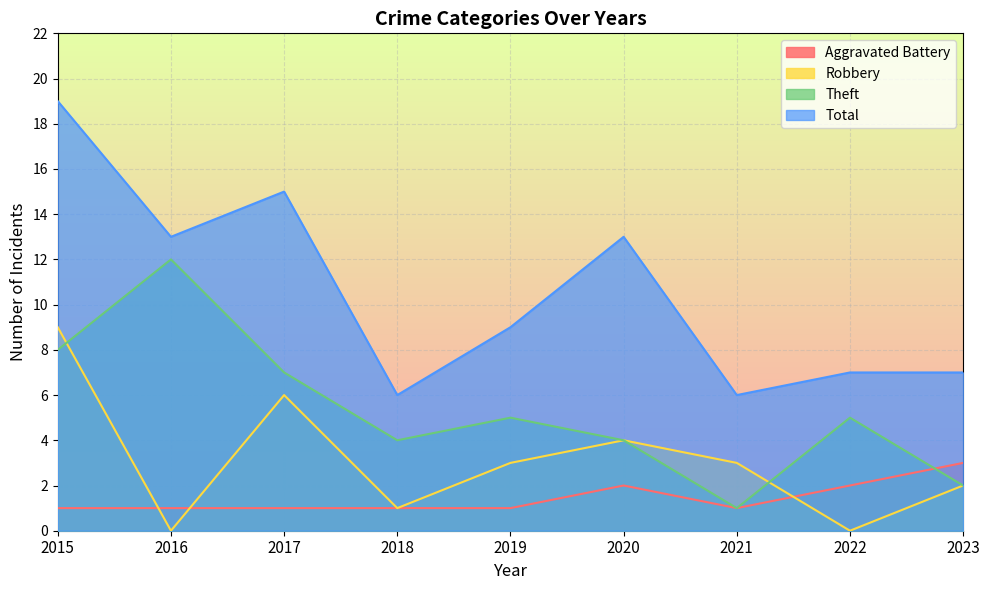

Where is the first local maximum for Aggravated Battery?

2020